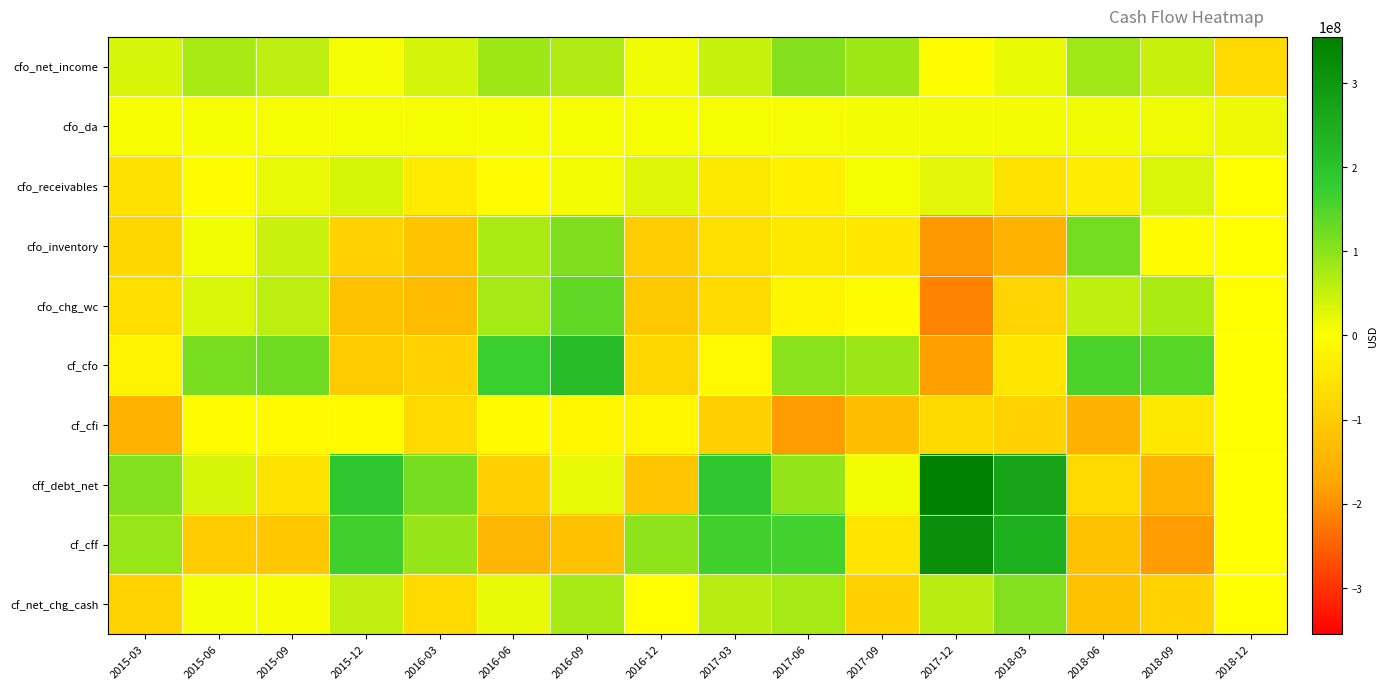

How many categories are shown in the chart?

16